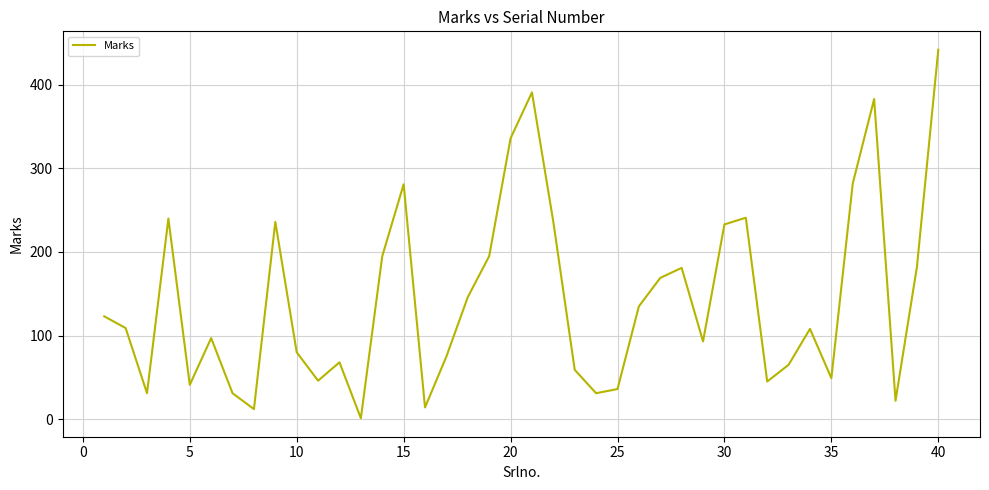

What is the maximum value shown in the chart?

442